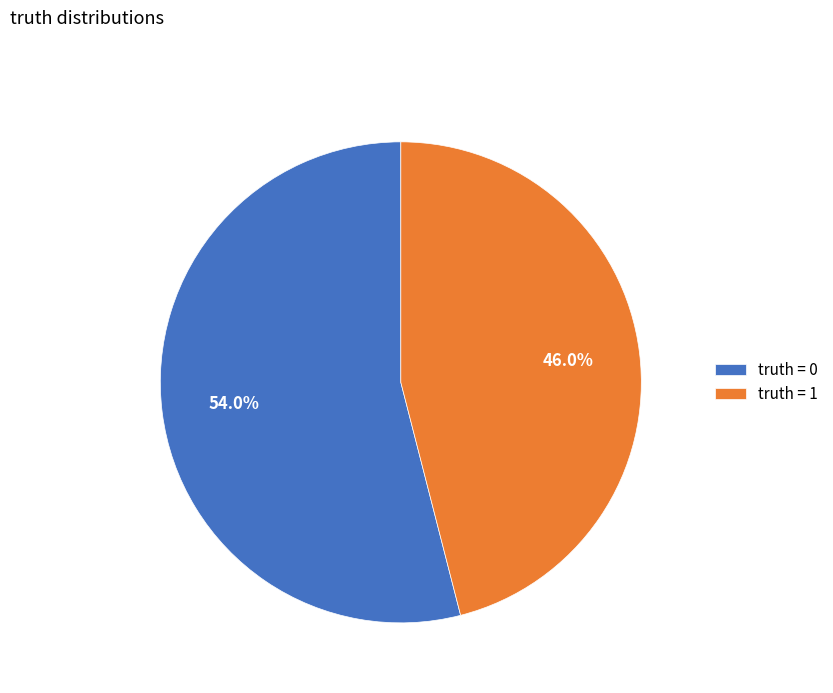

To the nearest percent, what is the difference between the largest and smallest slice percentages?

8%